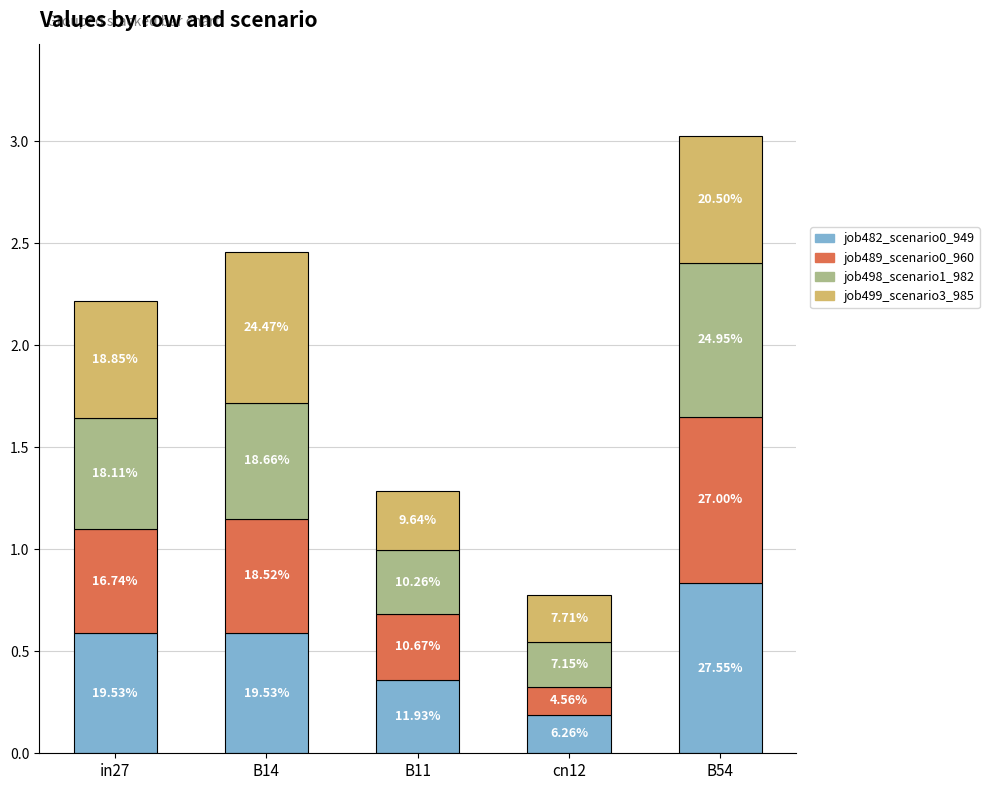

The job498_scenario1_982 series shows 0.3 at in27. True or false?

False